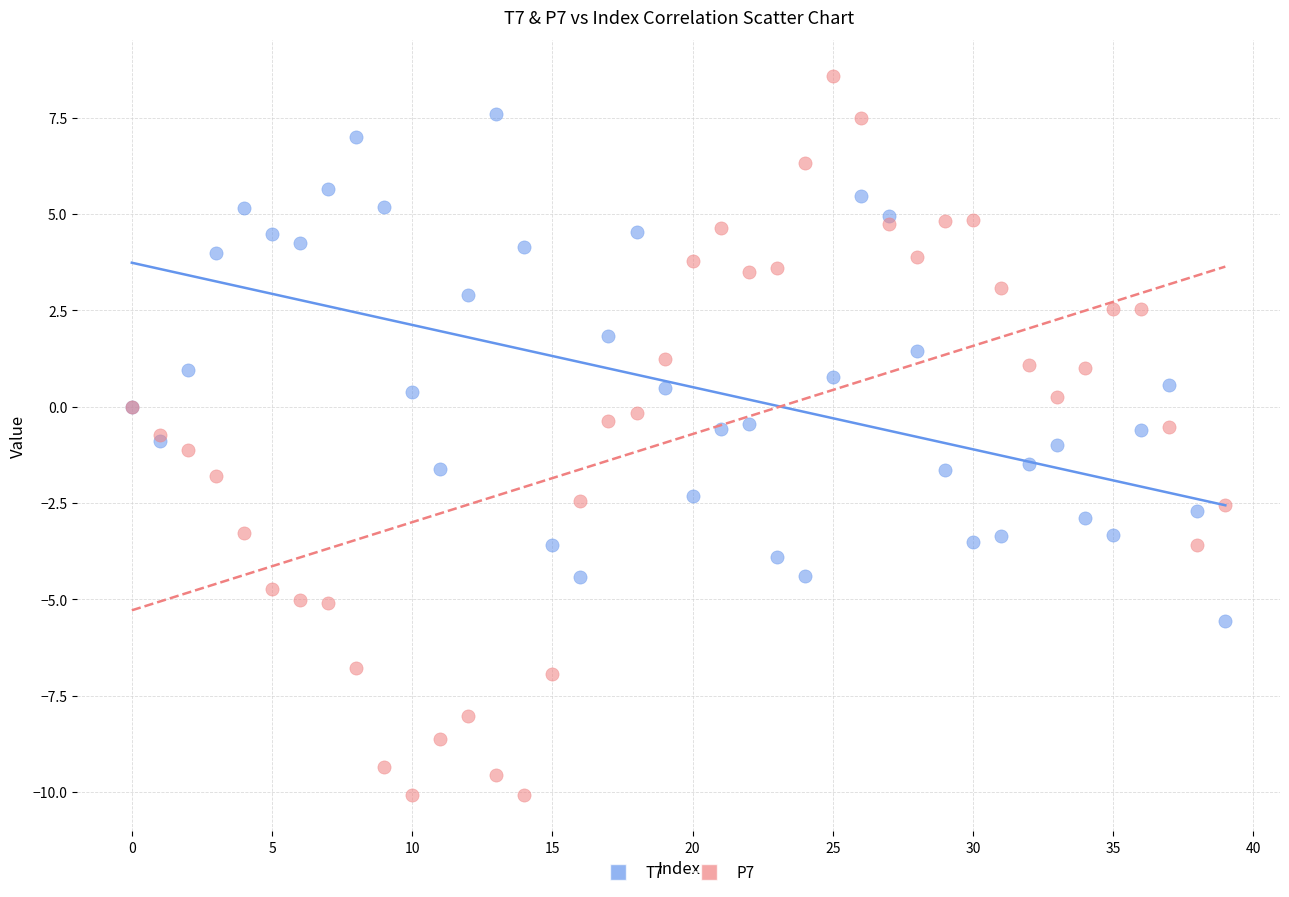

What are all the series names shown in the legend?

T7, P7